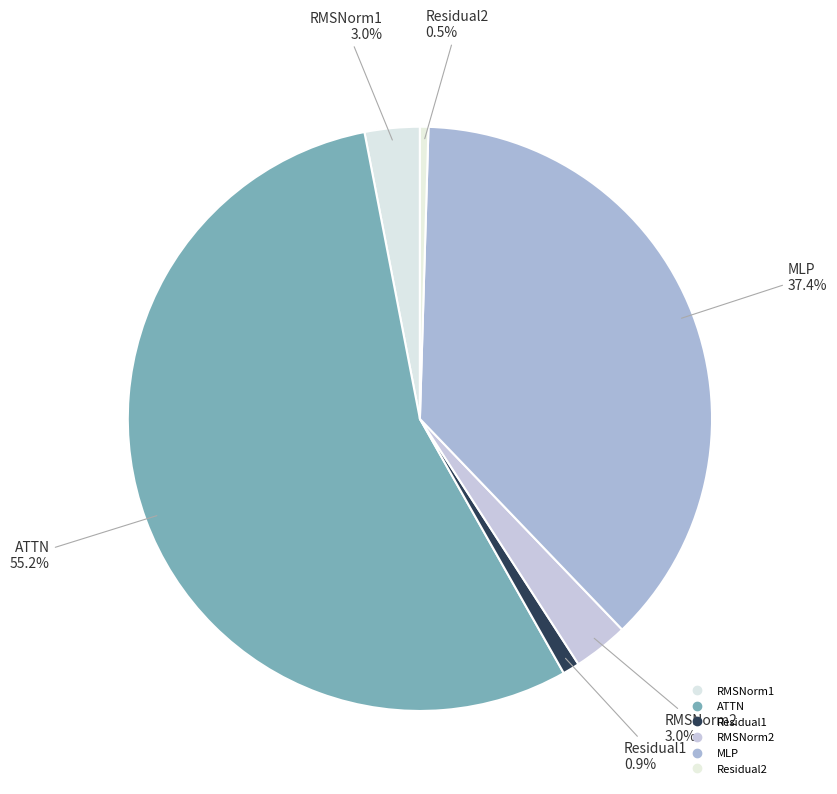

Is it true that RMSNorm2 is 3% of the pie?

True